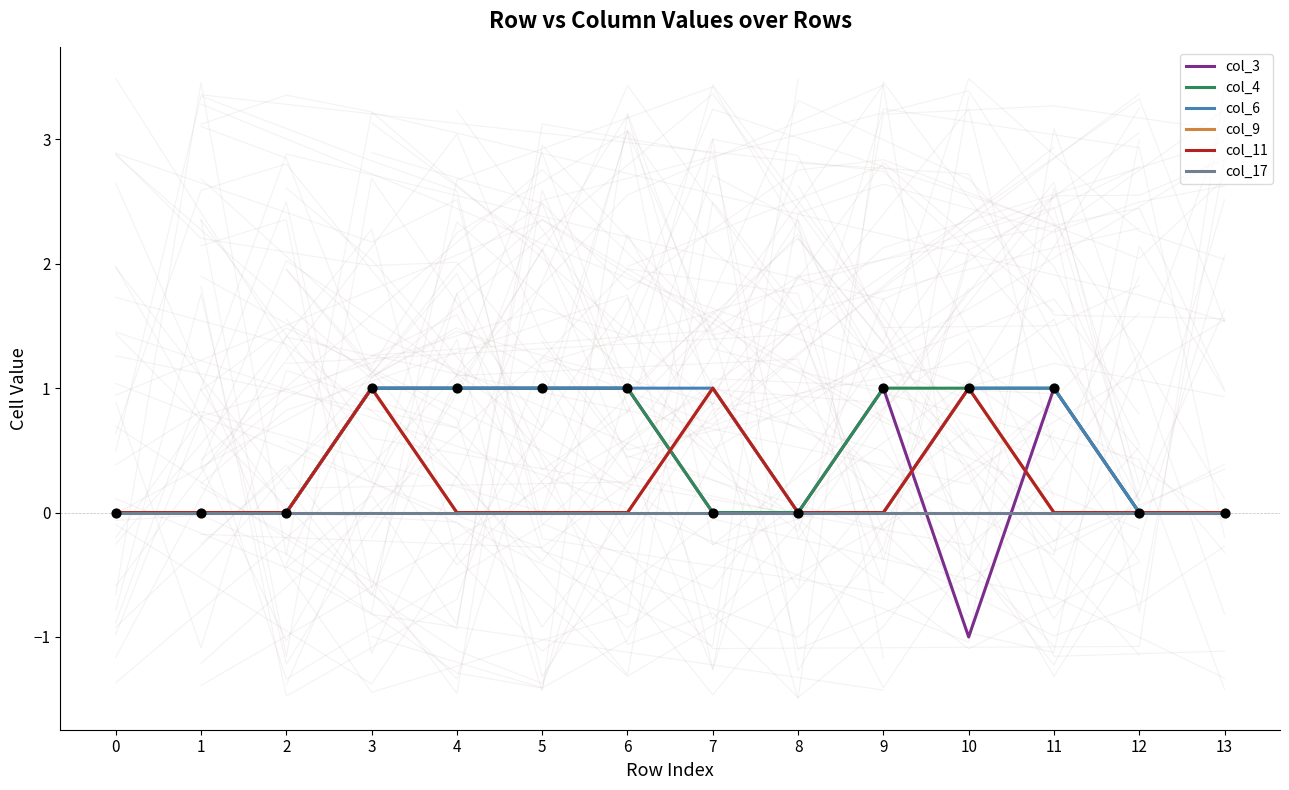

Which series contains the highest Y value?

col_3